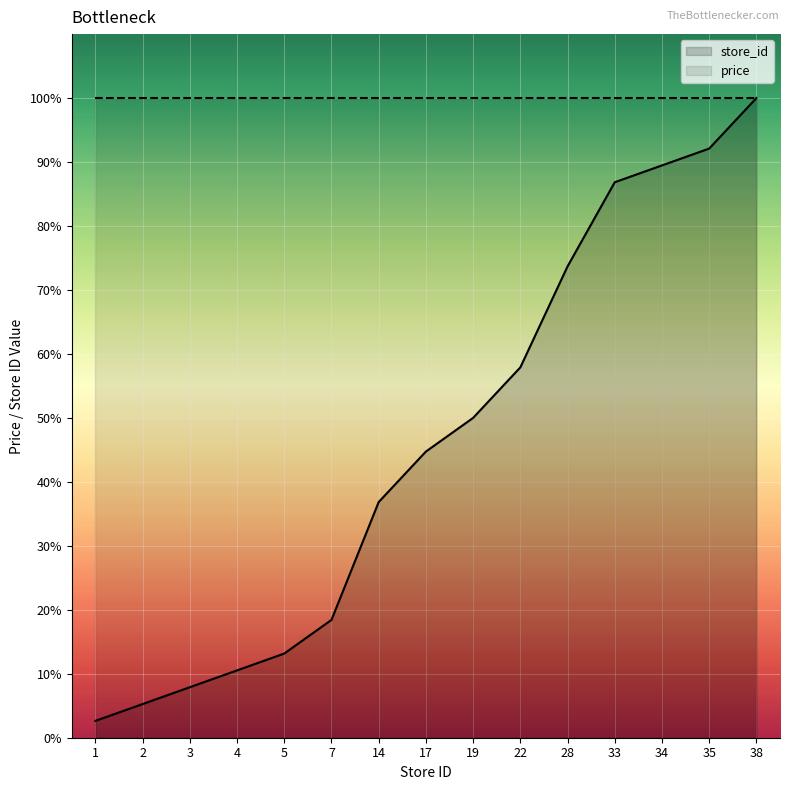

The chart shows a value of 100.0 at 38. True or false?

True